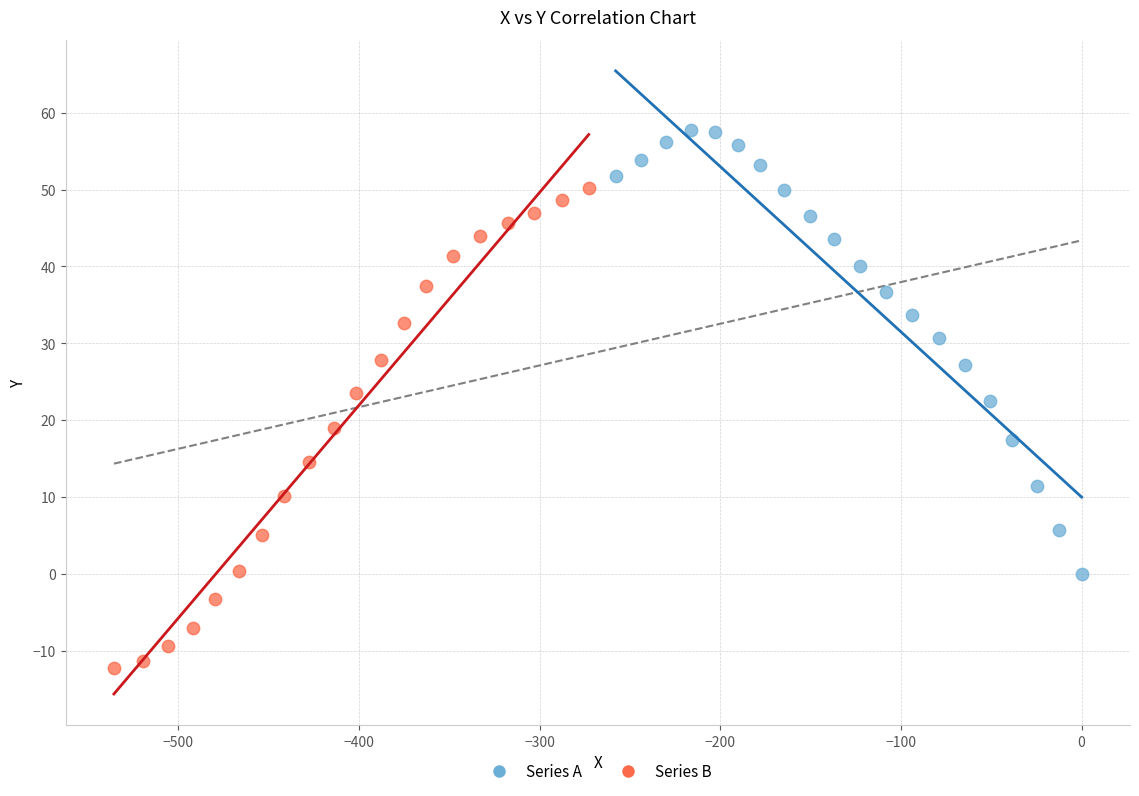

Which series contains the lowest Y value?

Series B